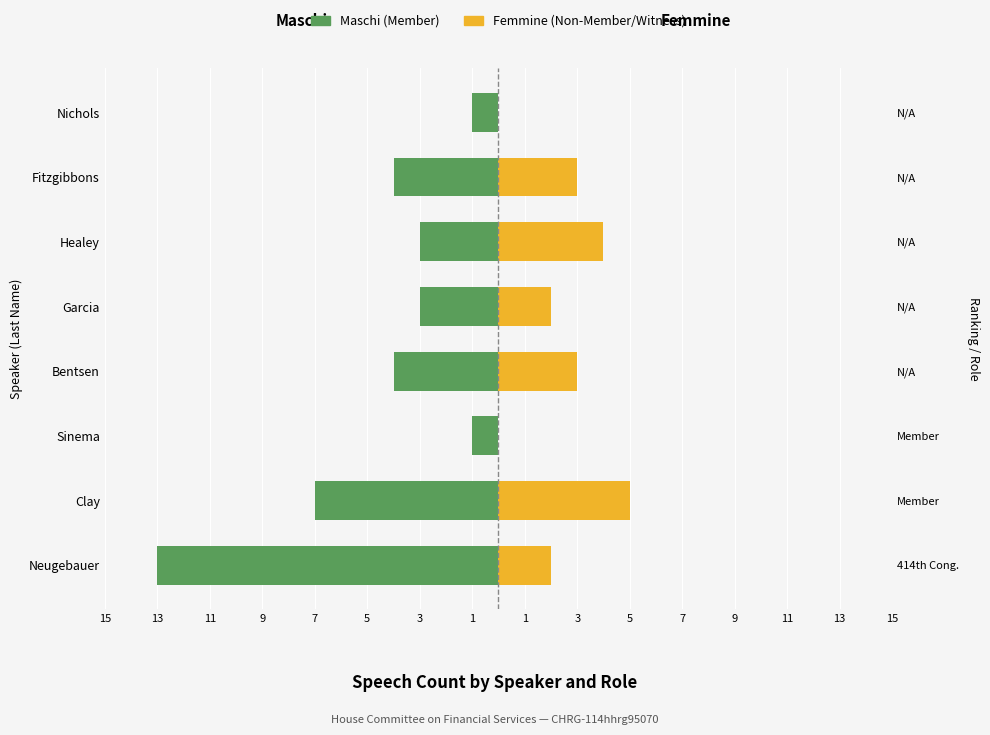

How many groups of bars are there?

8